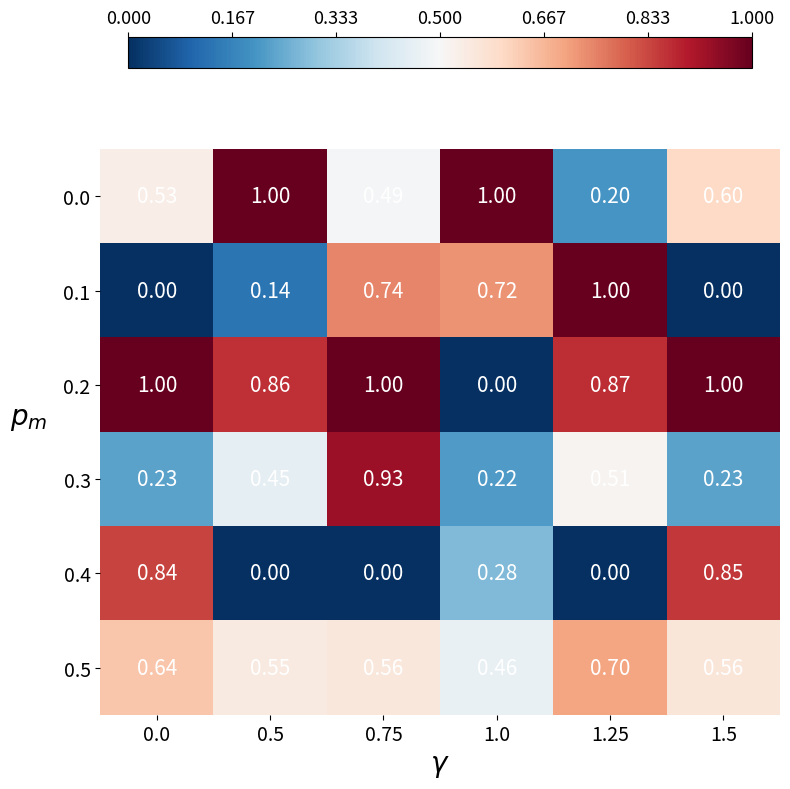

Is the value of 0.4 at 1.25 greater than the value of 0.0 at 1.0?

No